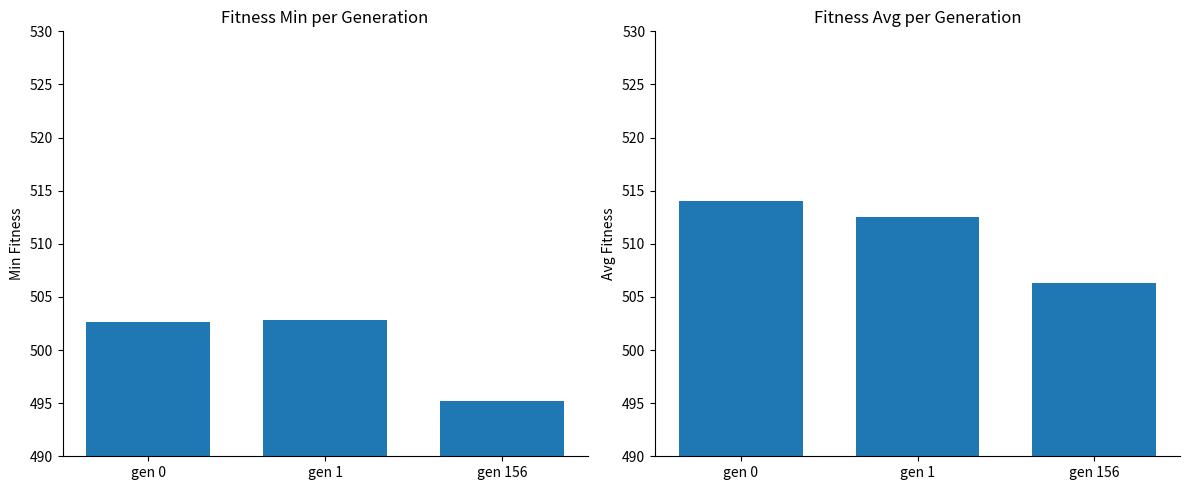

What is the greatest value displayed?

514.0